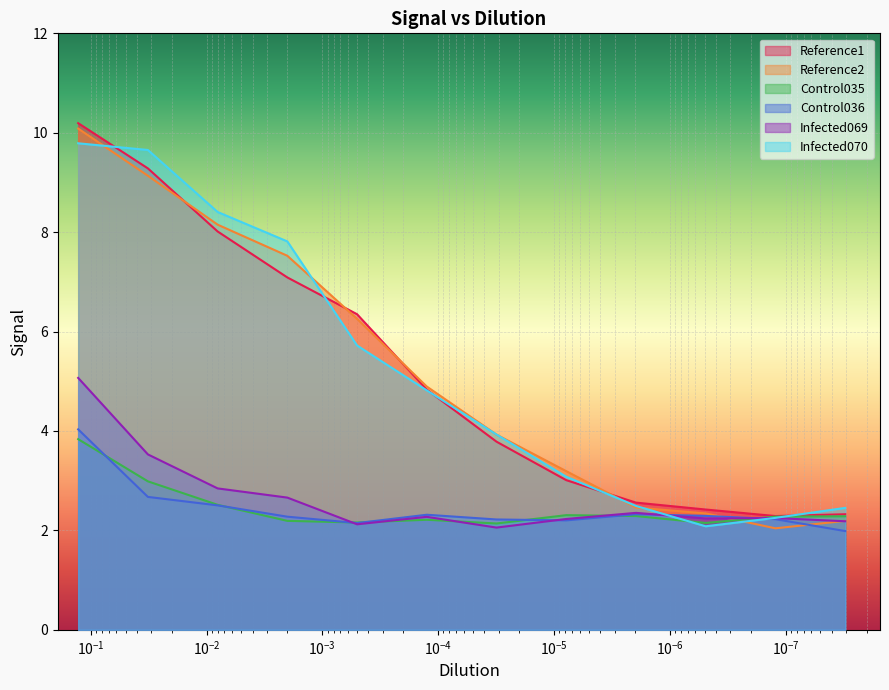

What is the minimum value for Control035?

2.1